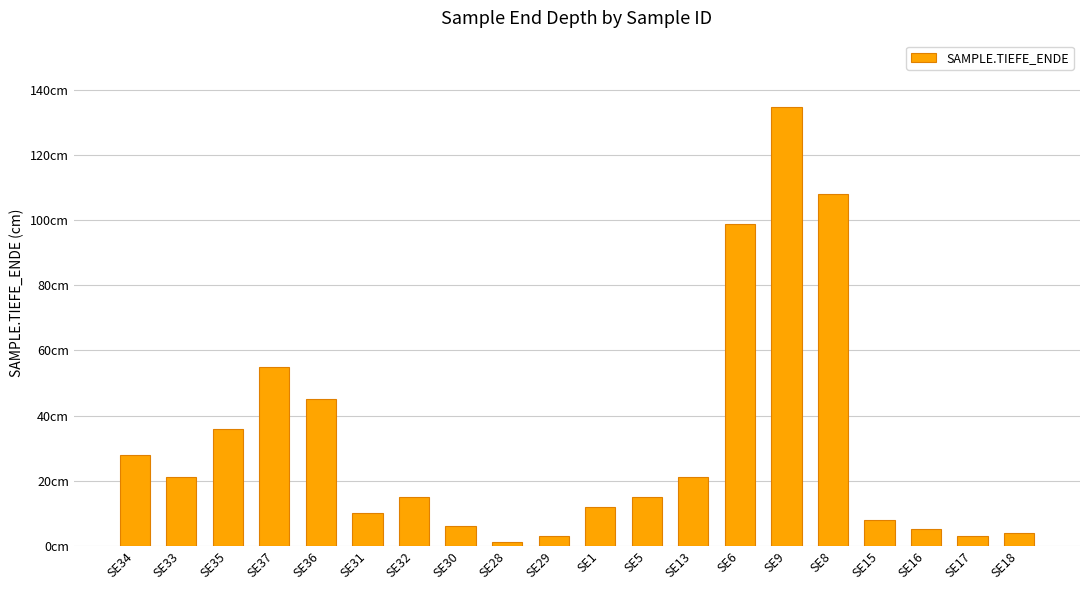

What is the label of the 12th bar from the left?

SE5